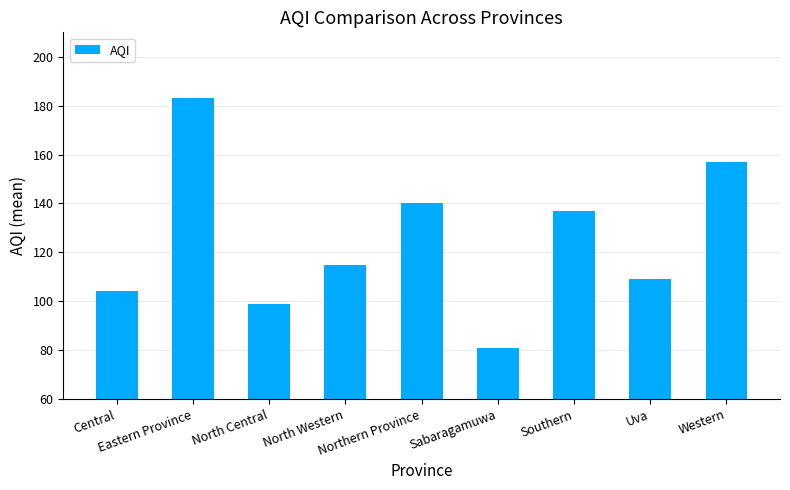

What is the difference between the values at Western and North Western?

42